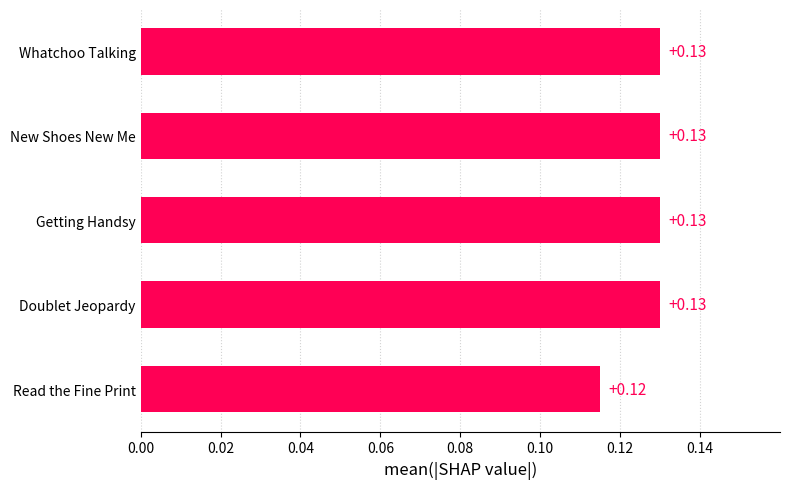

Between Read the Fine Print and New Shoes New Me, which is larger?

New Shoes New Me